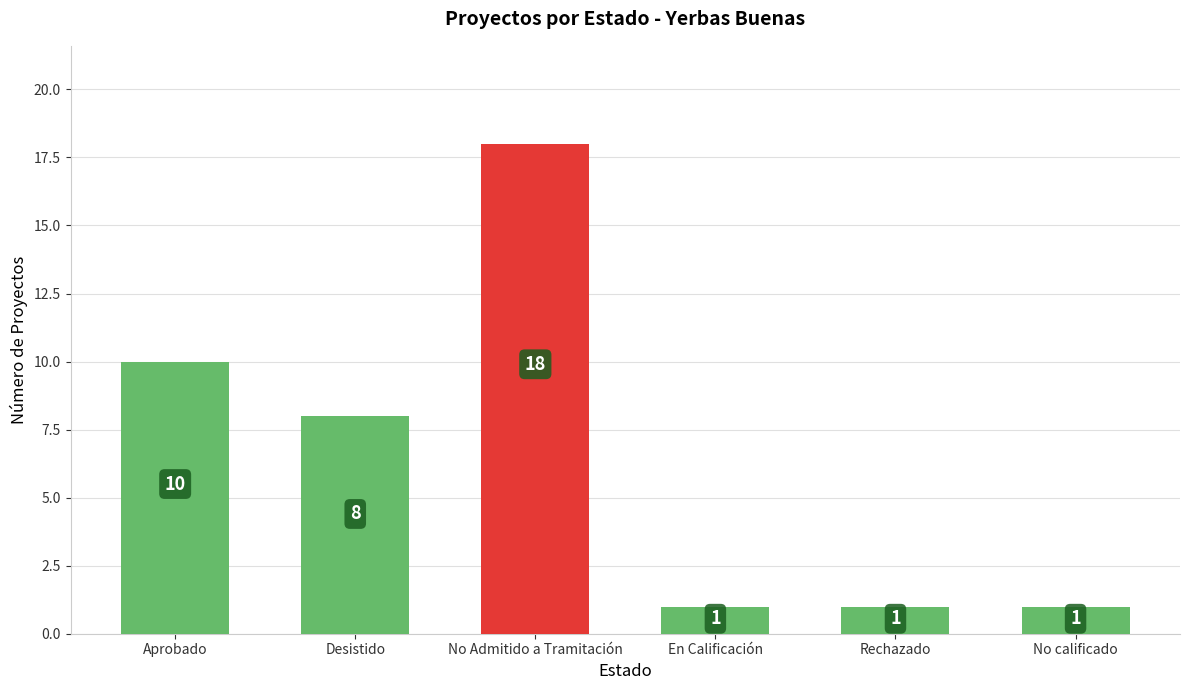

At which category does the chart reach its peak across all series?

No Admitido a Tramitación